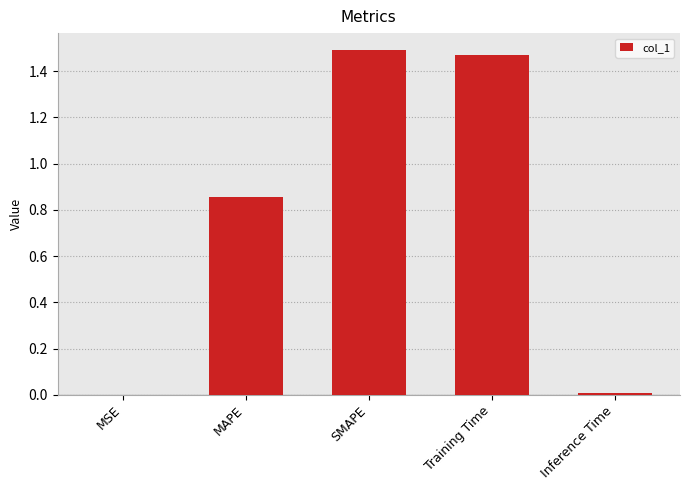

What is the ratio of the value at MAPE to the value at Training Time?

0.6